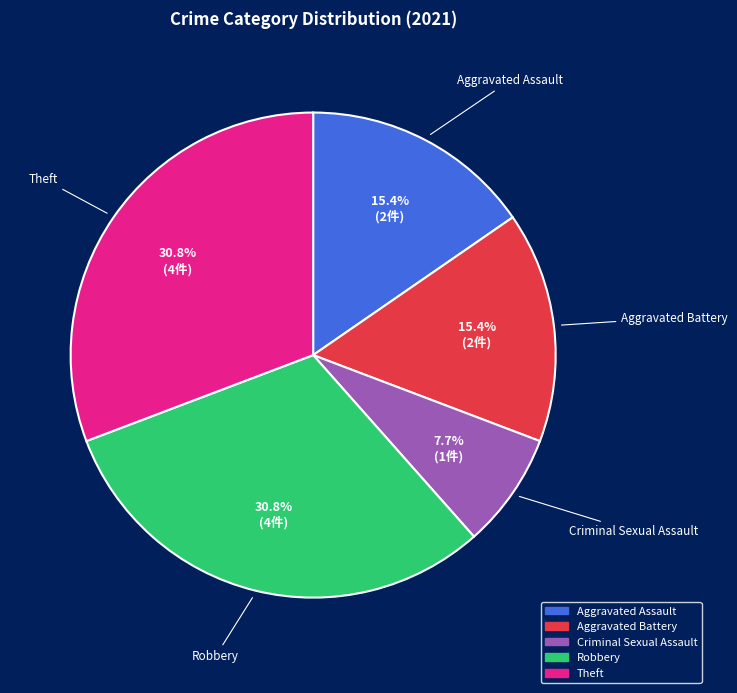

What is the ratio of the value at Aggravated Assault to the value at Theft?

0.5